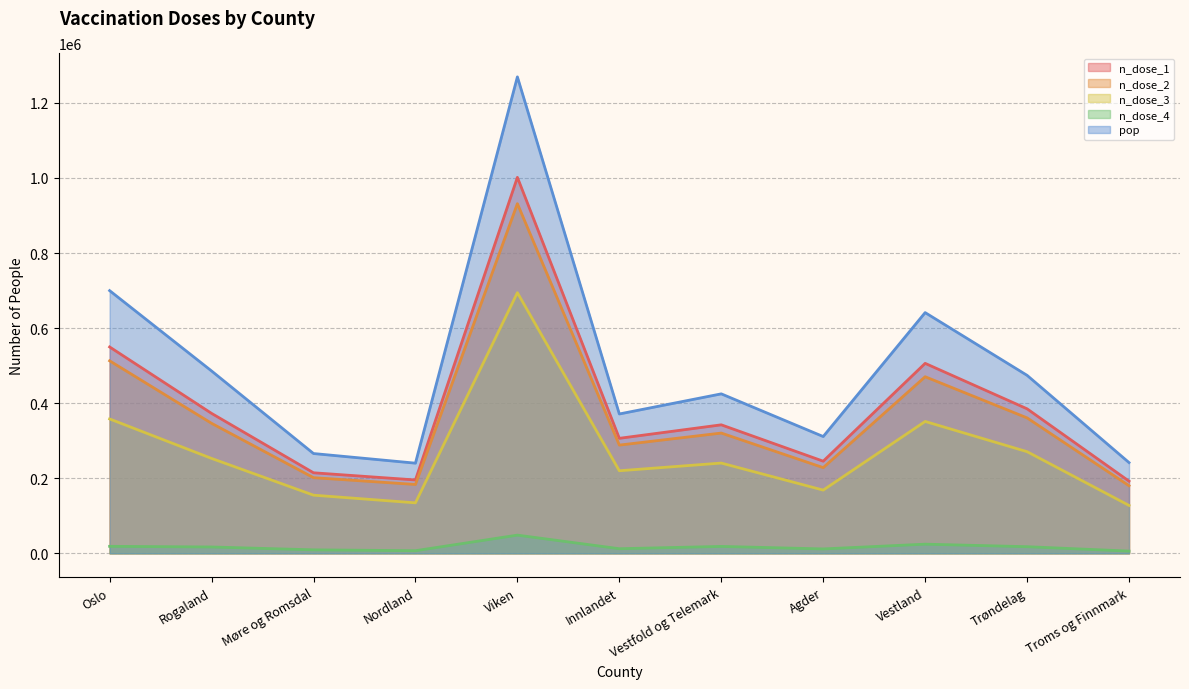

What position from the right is Trøndelag?

2